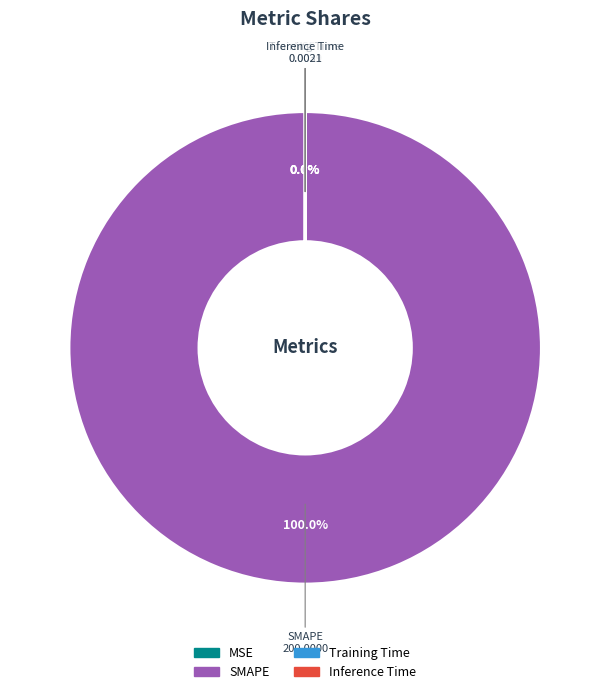

What is the change in value from SMAPE to Inference Time?

-200.0